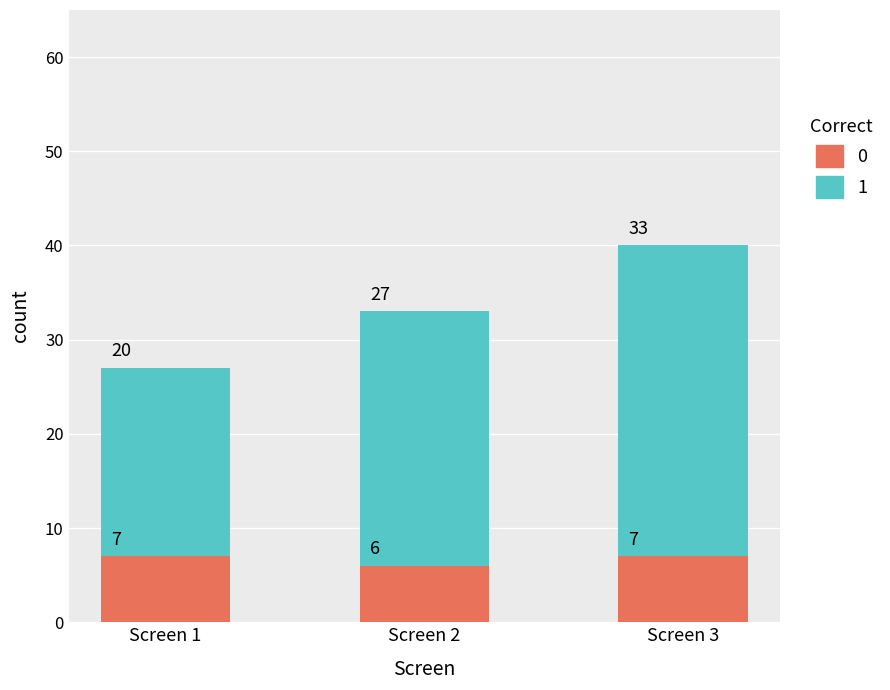

What is the total value across all series at Screen 3?

40